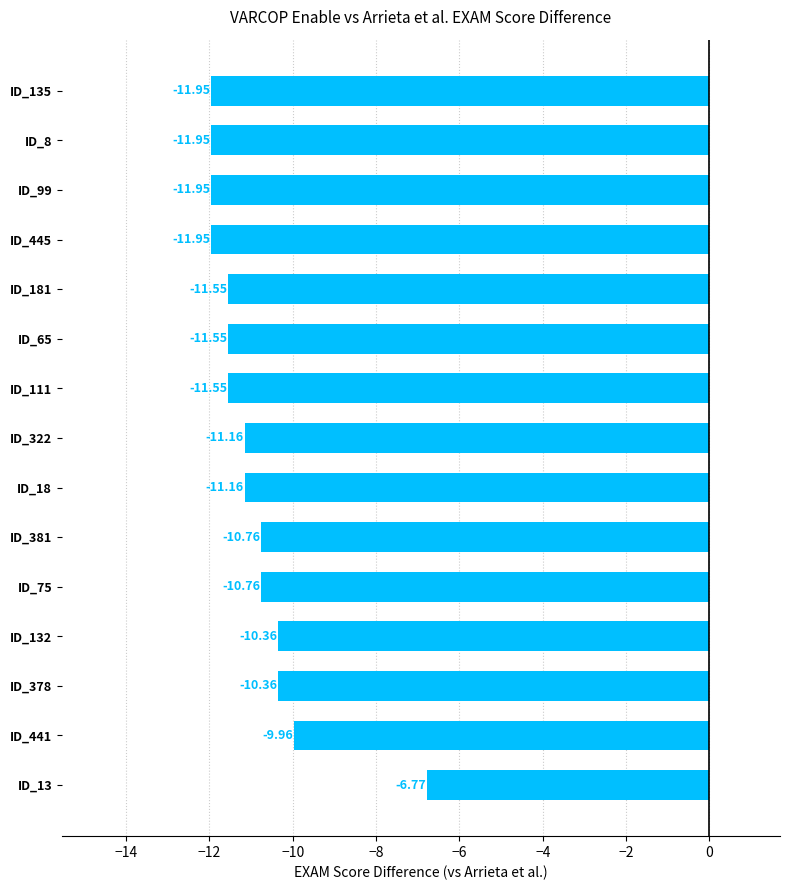

What is the sum of the values at ID_181 and ID_441?

-21.5